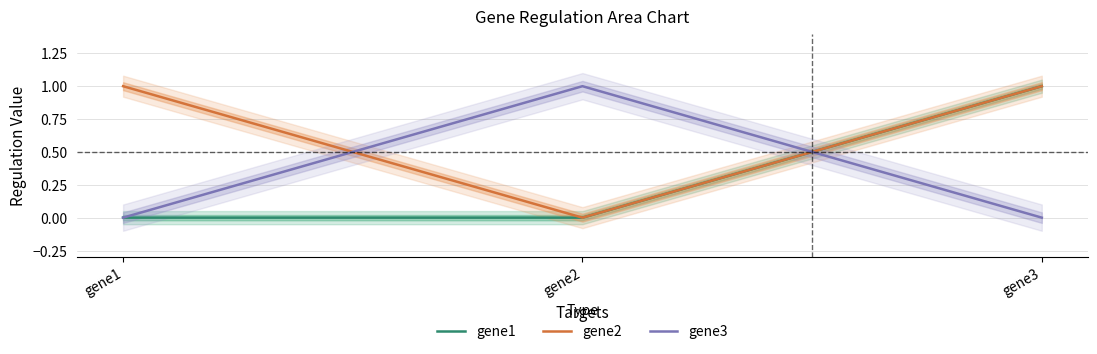

What is the difference between the gene3 values at gene2 and gene3?

1